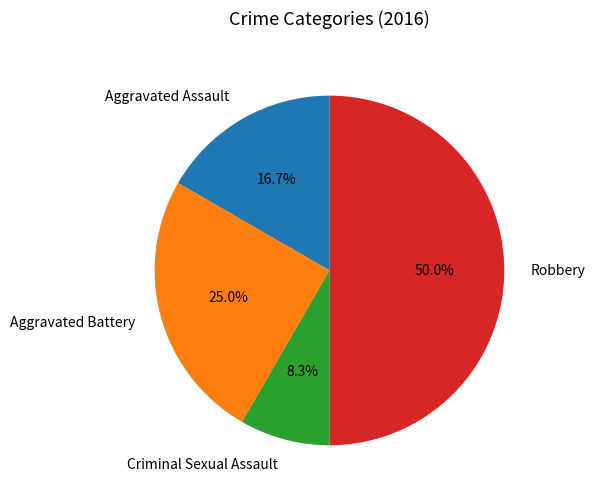

Does Criminal Sexual Assault represent more than half of the total?

No